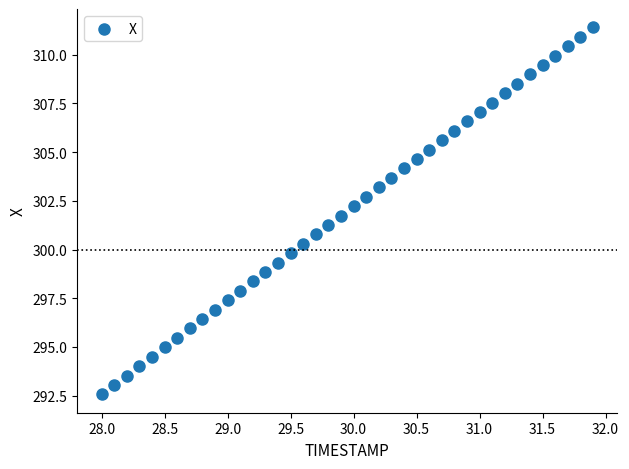

What is the range of X values (max minus min)?

3.9